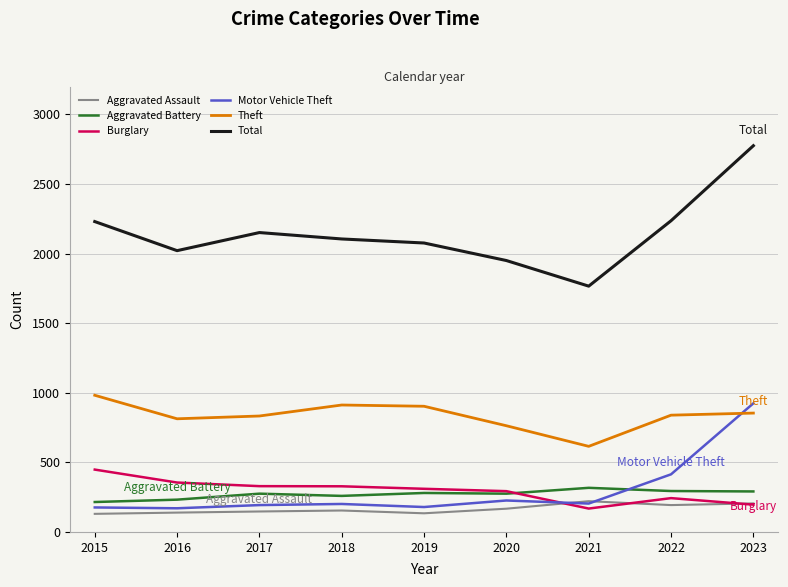

Which series has the widest spread of values?

Total